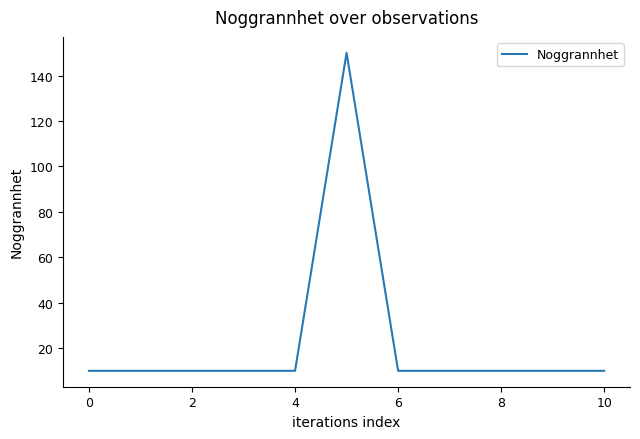

What is the difference between the maximum and minimum values?

140